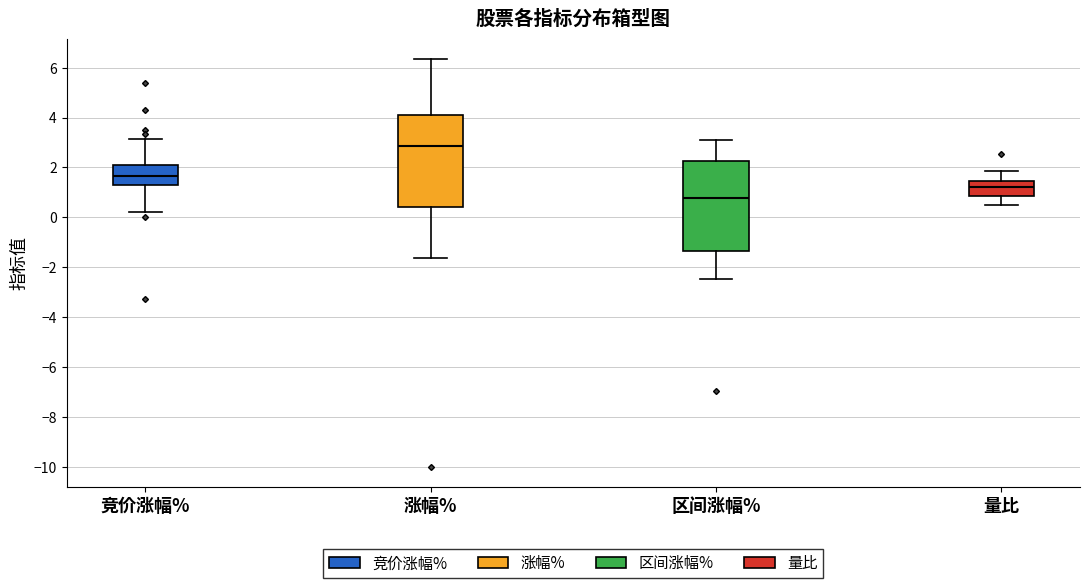

Reading left to right, read every box against the y-axis: the position of its median line, the range the box covers, and the ends of its whiskers. The values are not printed on the chart, so give them approximately, as read against the axis.

竞价涨幅%: median 1.6, box 1.4 to 2.2, whiskers 0.2 to 3.2
涨幅%: median 2.8, box 0.4 to 4.0, whiskers -1.6 to 6.4
区间涨幅%: median 0.8, box -1.4 to 2.2, whiskers -2.4 to 3.0
量比: median 1.2, box 0.8 to 1.4, whiskers 0.4 to 1.8